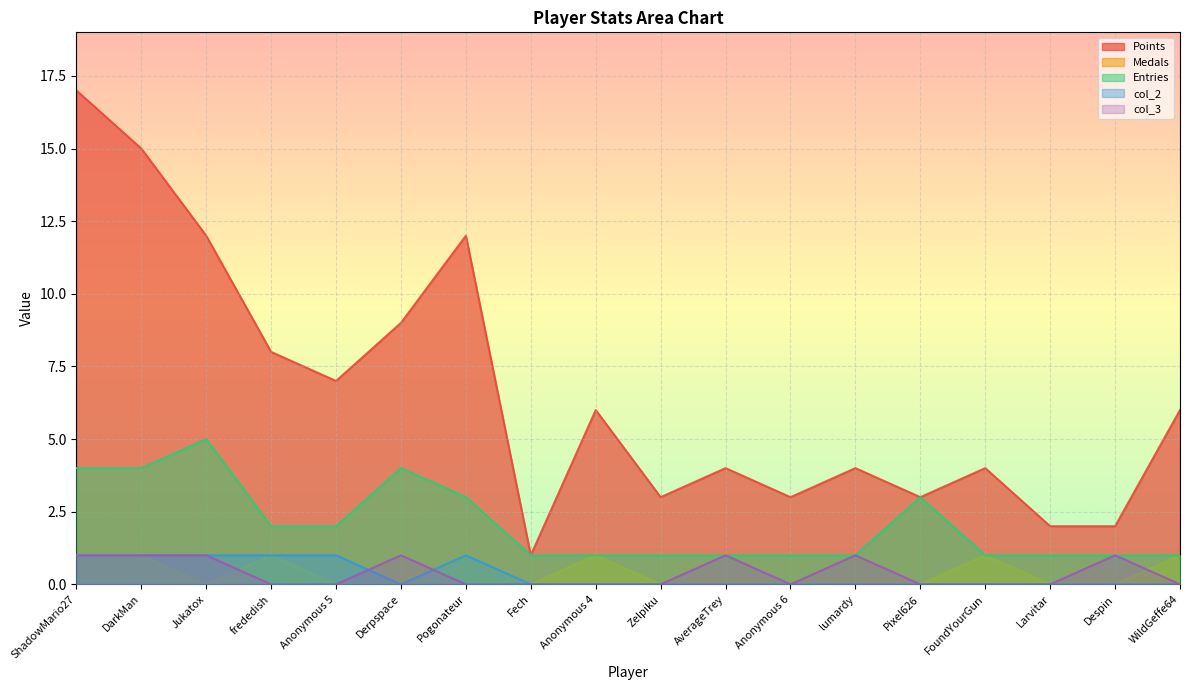

At which category does Medals reach its first local valley?

Jukatox